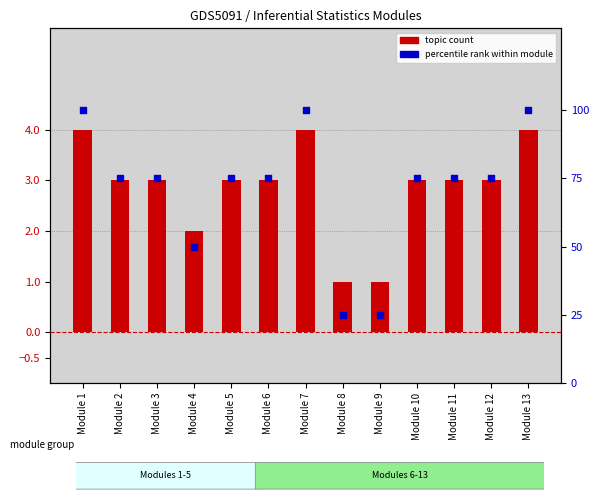

Which series has the largest Y range (max minus min)?

Percentile rank within module